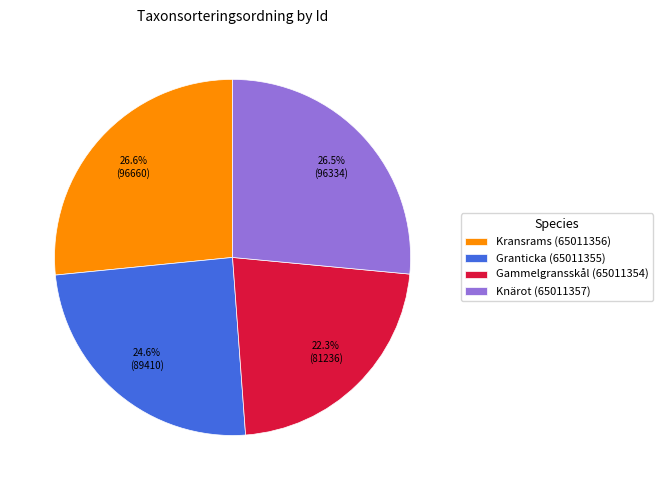

Which category has the smallest portion of the pie?

Gammelgransskål (65011354)